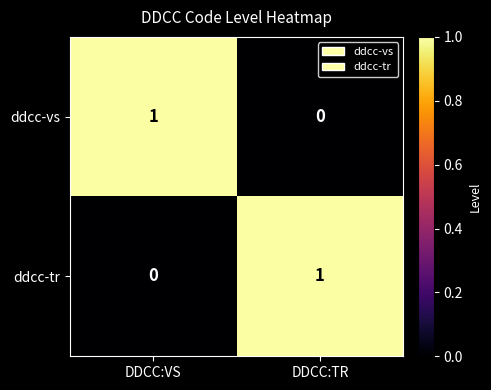

Reading left to right, transcribe all the data shown in this chart.

ddcc-vs: 1	0
ddcc-tr: 0	1